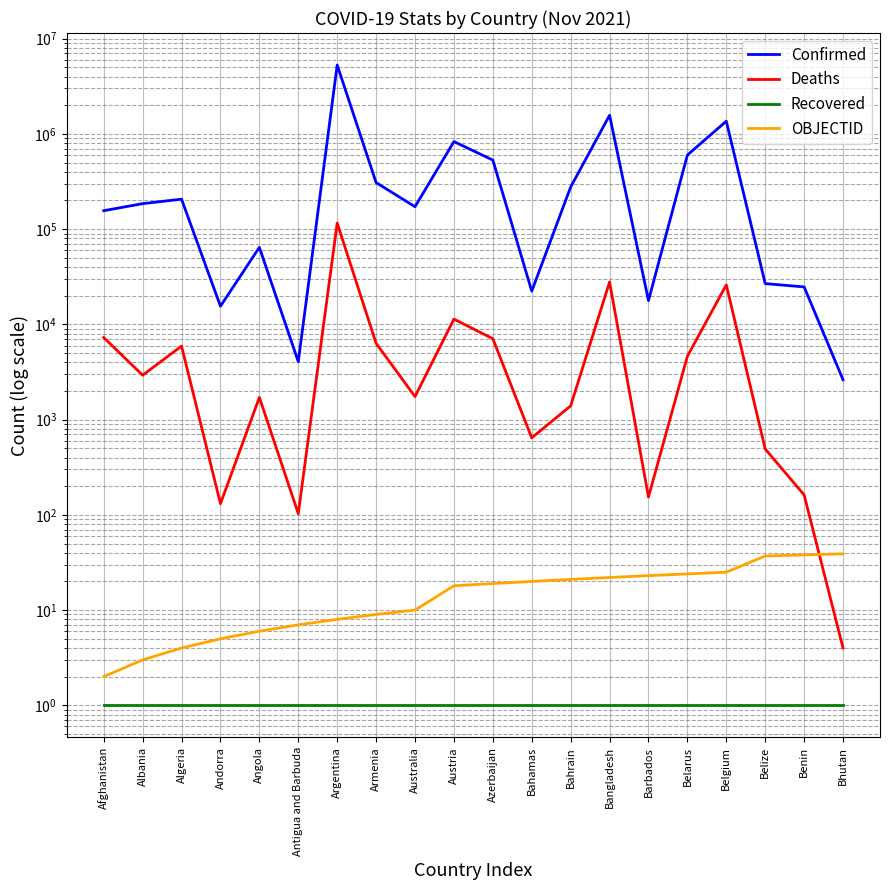

What is the sum of all Confirmed values?

11665011